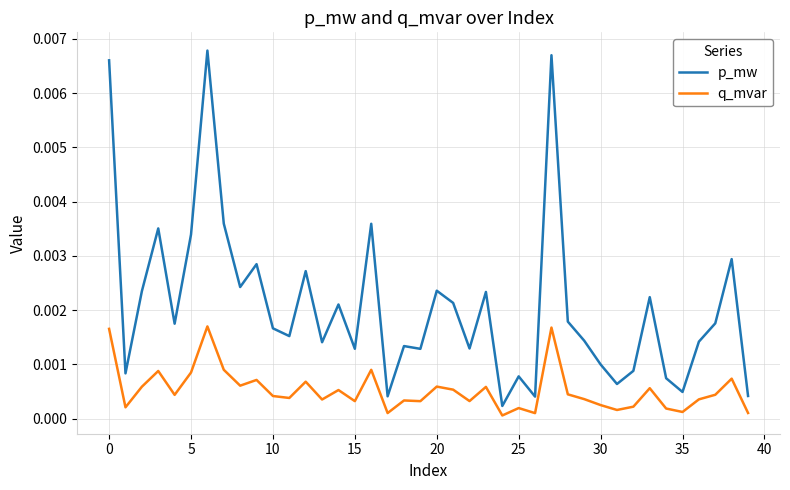

At how many categories does at least one series exceed 0?

40